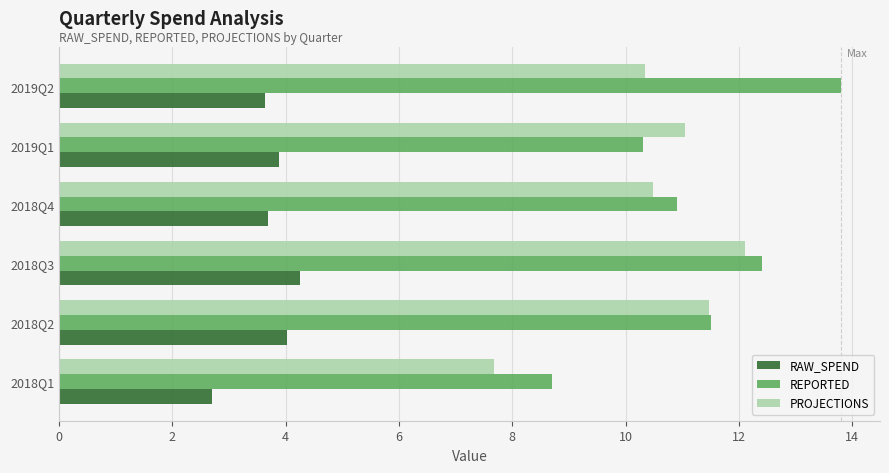

Count the number of categories in the chart.

6